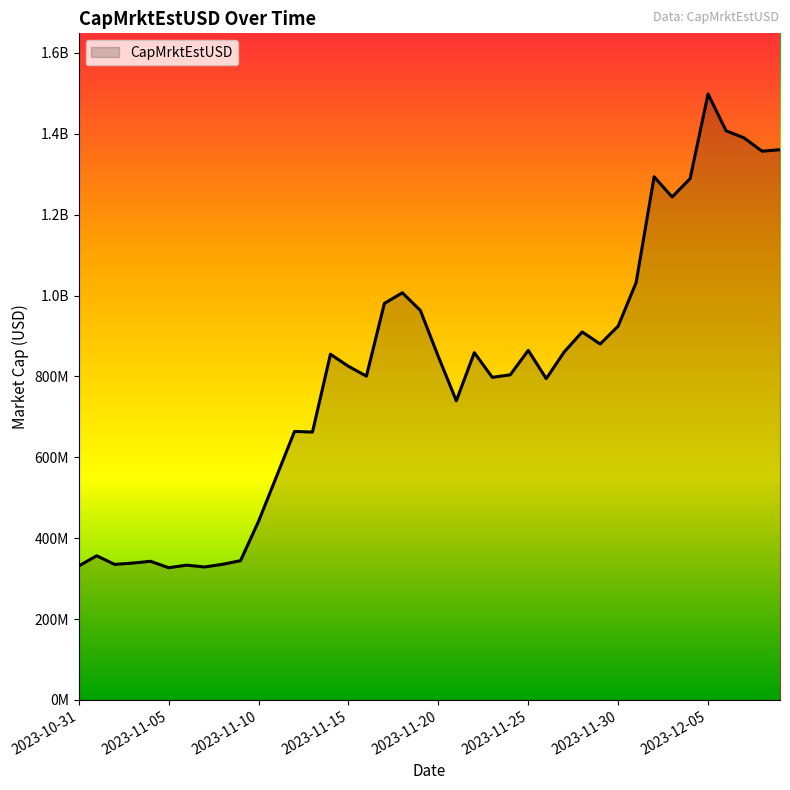

Does the chart have visible grid lines?

No